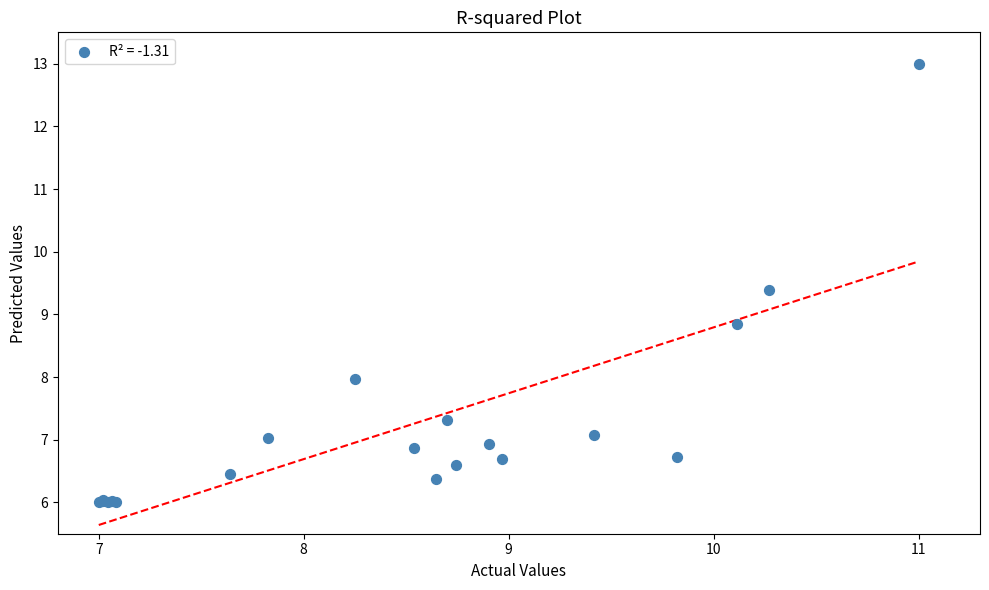

What Y value in the scatter plot is closest to 9?

8.8